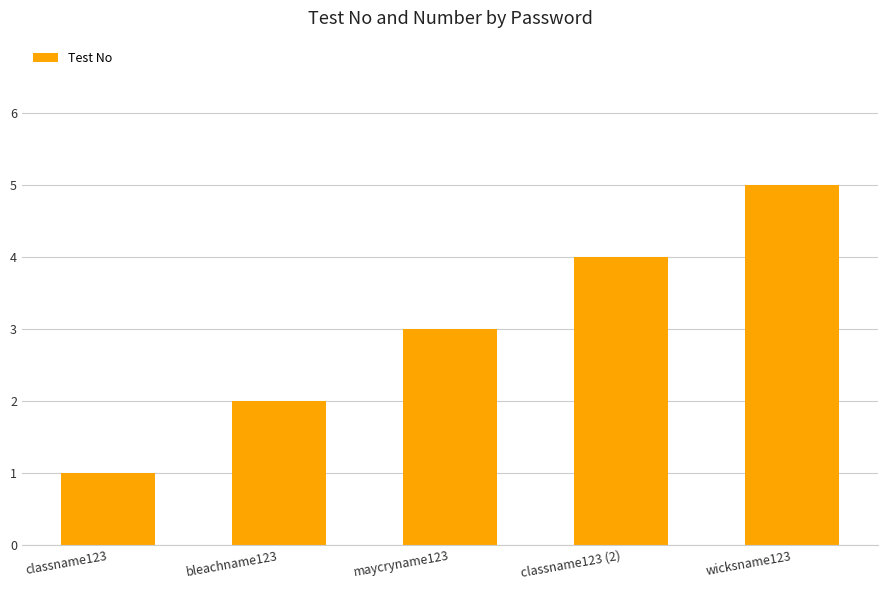

Does the chart contain stacked bars?

No